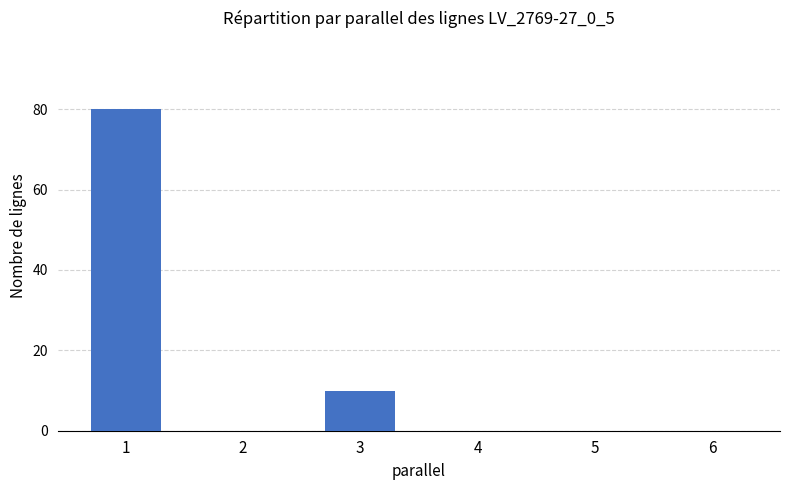

What is the sum of the values at 3 and 1?

90